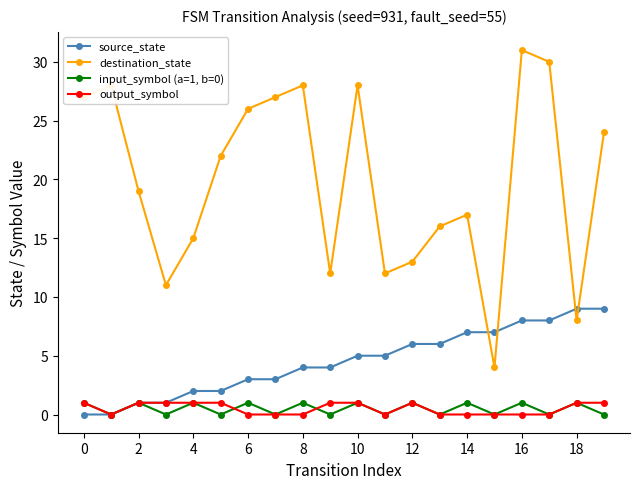

Which series has the largest total across all categories?

destination_state